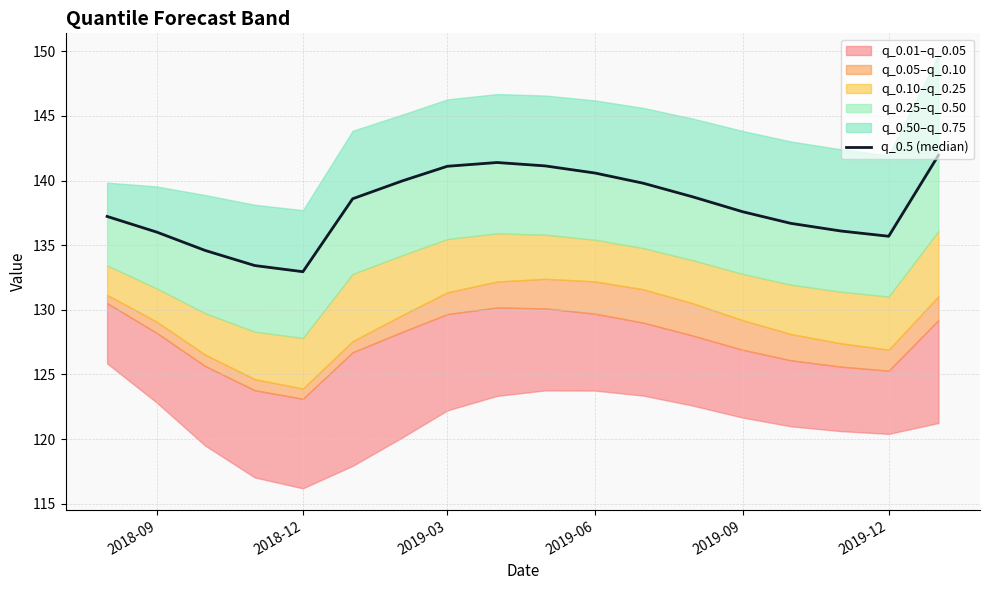

Read the value at 2018-12.

132.9